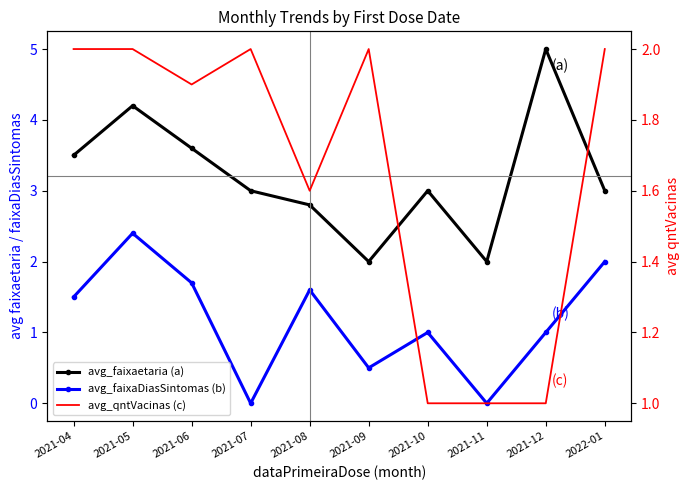

List the series in order of their peak value, highest first.

avg_faixaetaria (a), avg_faixaDiasSintomas (b), avg_qntVacinas (c)